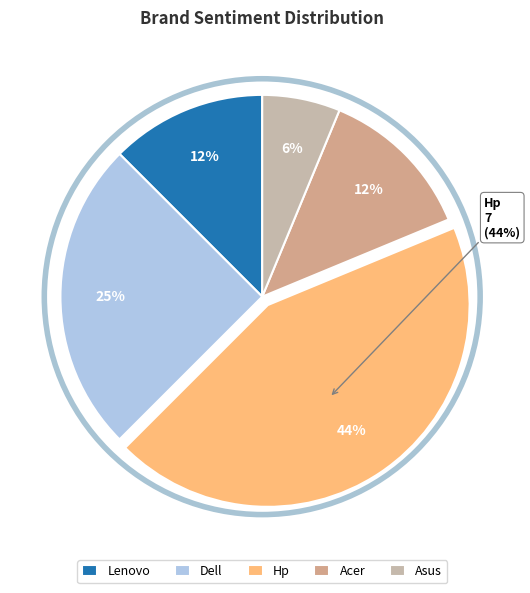

The Acer slice represents 12% of the pie. True or false?

True